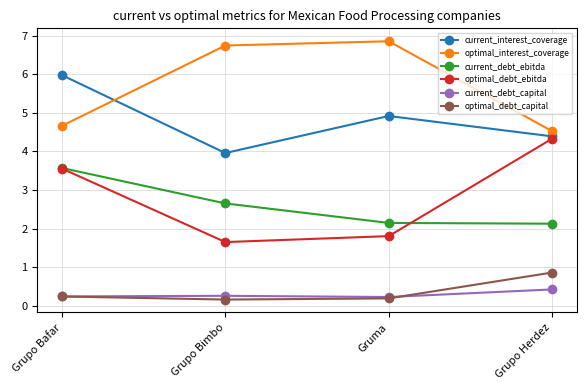

Which series has the largest total across all categories?

optimal_interest_coverage